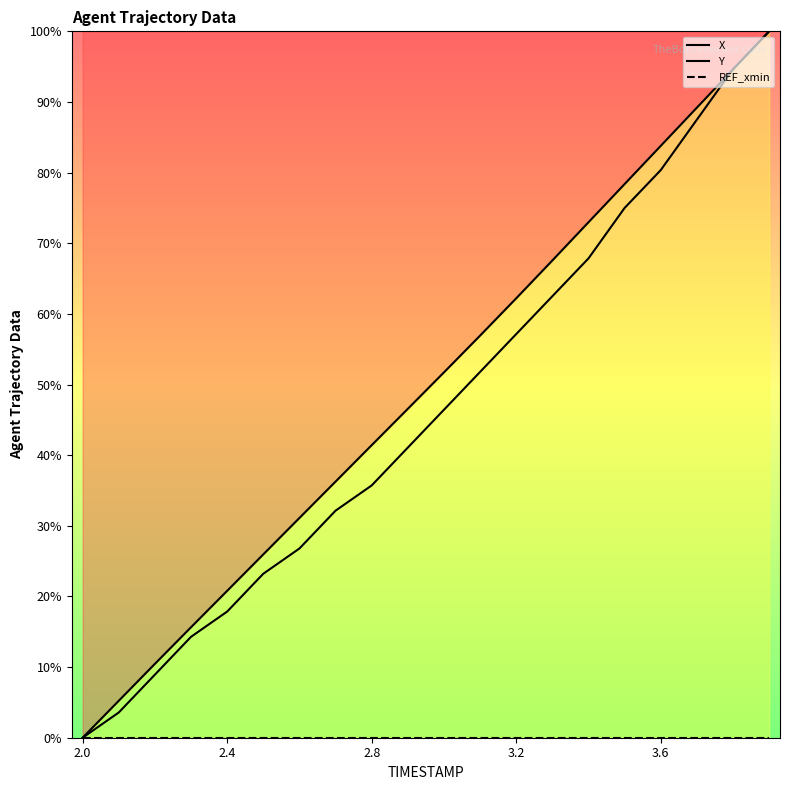

True or false: Y has more than 0 points higher than both neighbors.

False